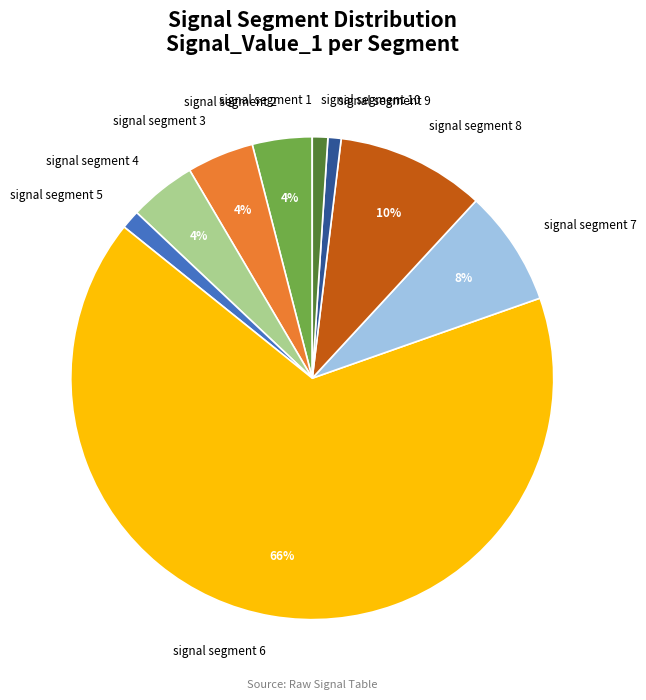

Do signal segment 8 and signal segment 9 together represent more than half of the pie?

No